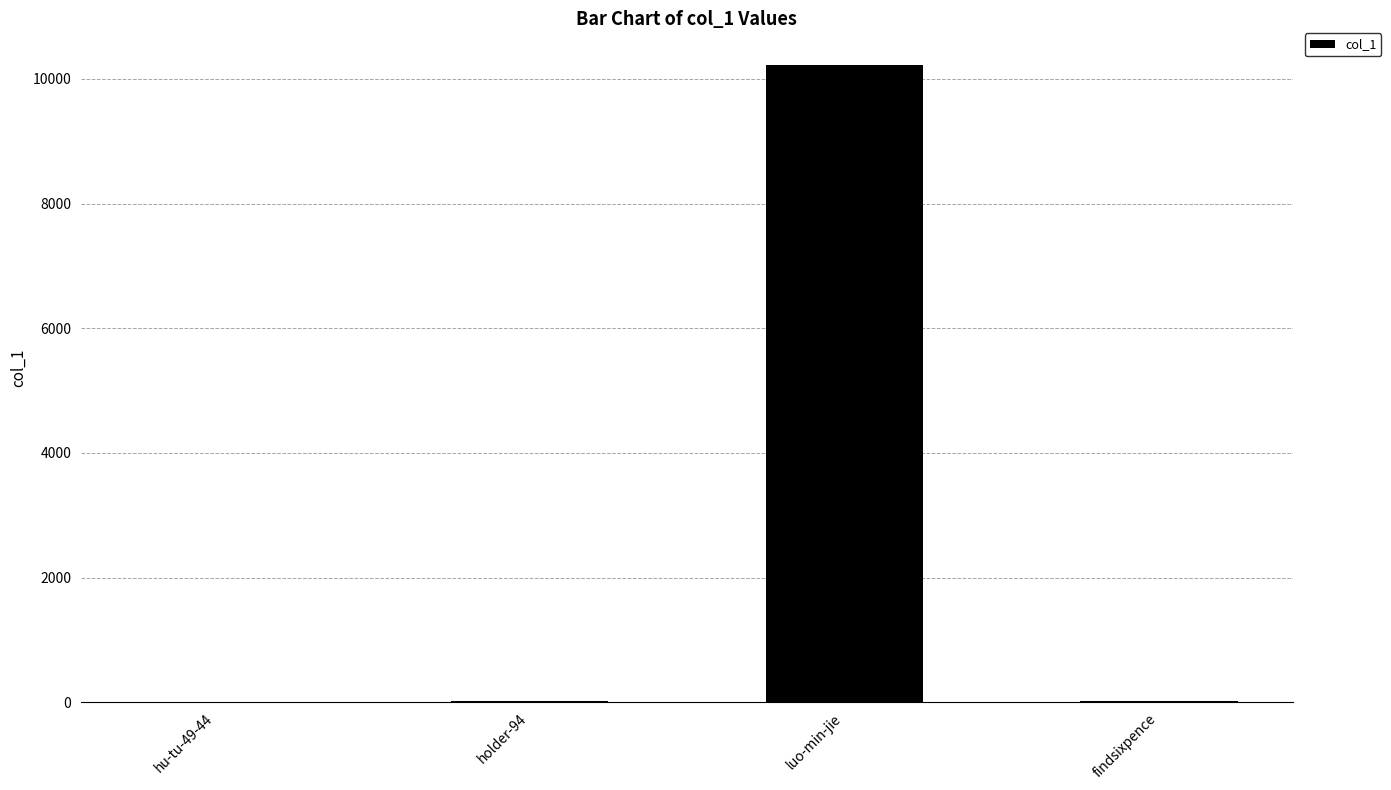

What is the greatest value displayed?

10221